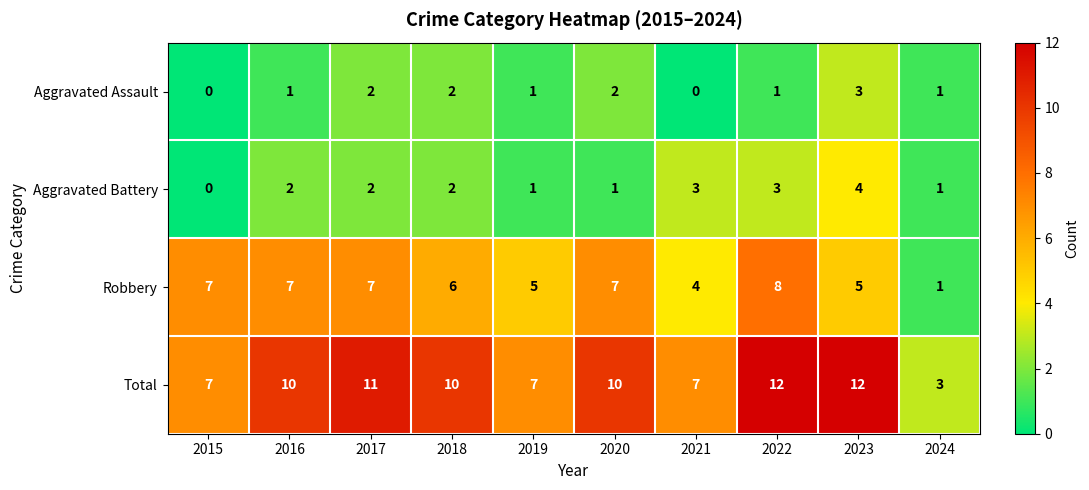

True or false: Aggravated Assault has a value of 2 at 2017.

True